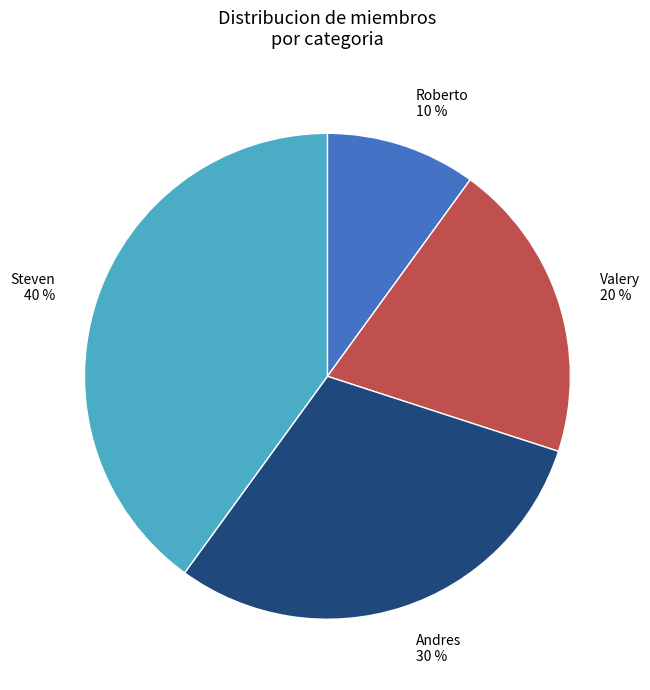

Is it true that Roberto is 4% of the pie?

False